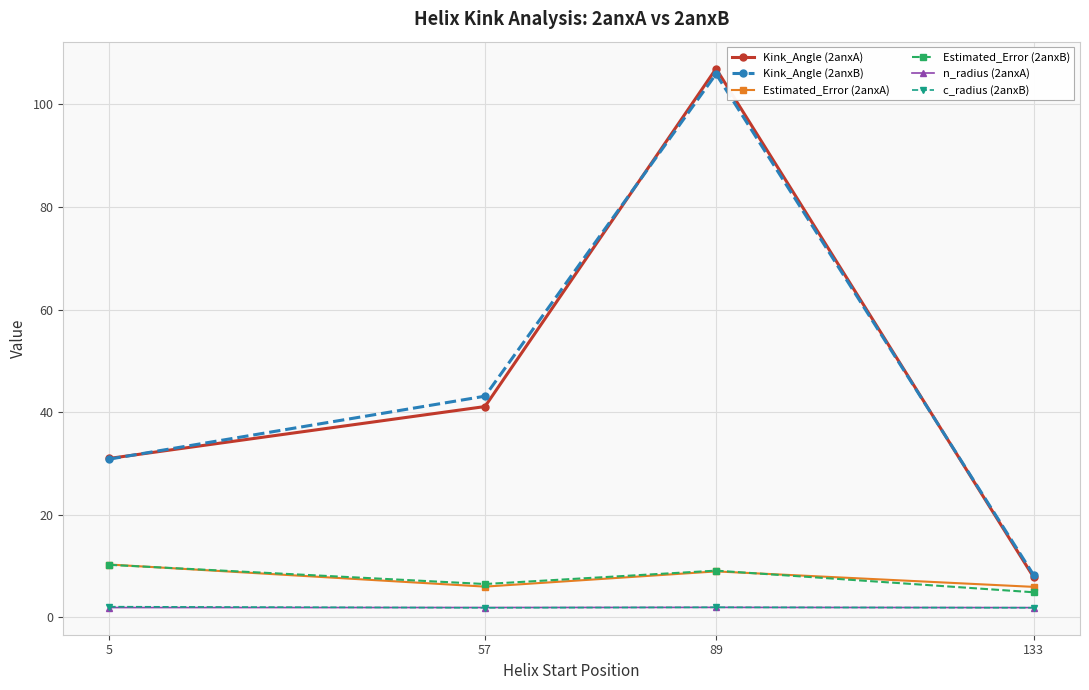

At which category is the sum across all series the highest?

89